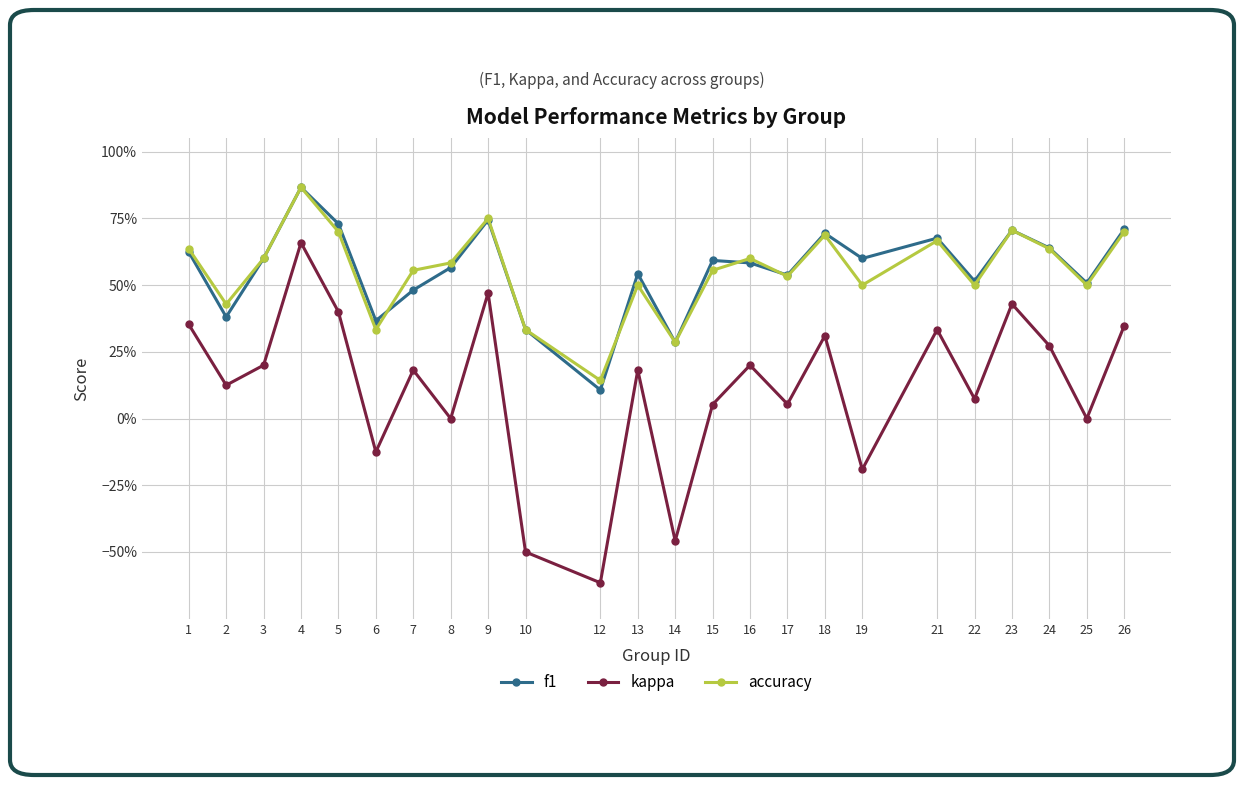

The value of kappa at 4 is 0.9. True or false?

False